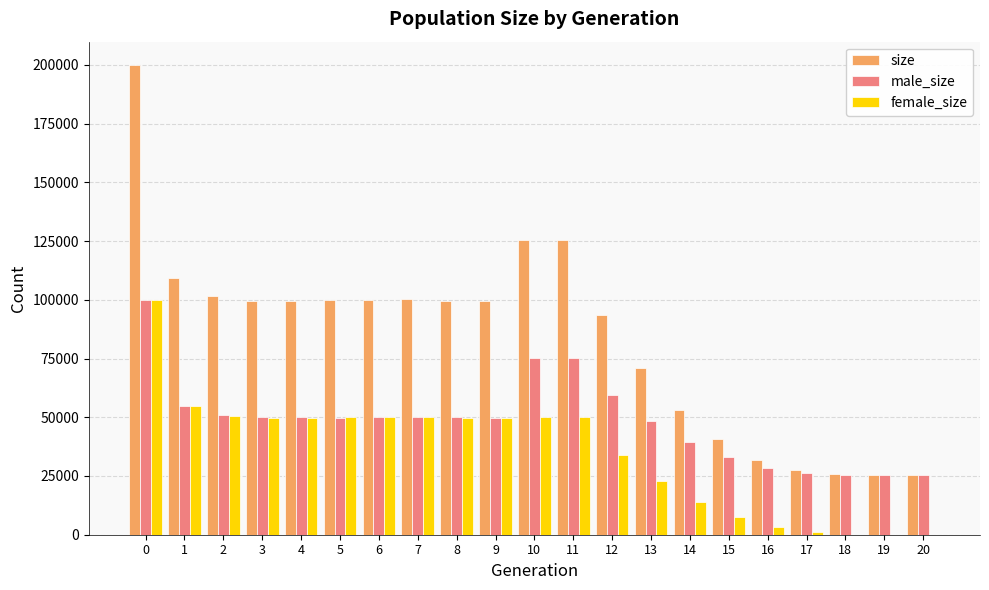

Which series has the largest total across all categories?

size